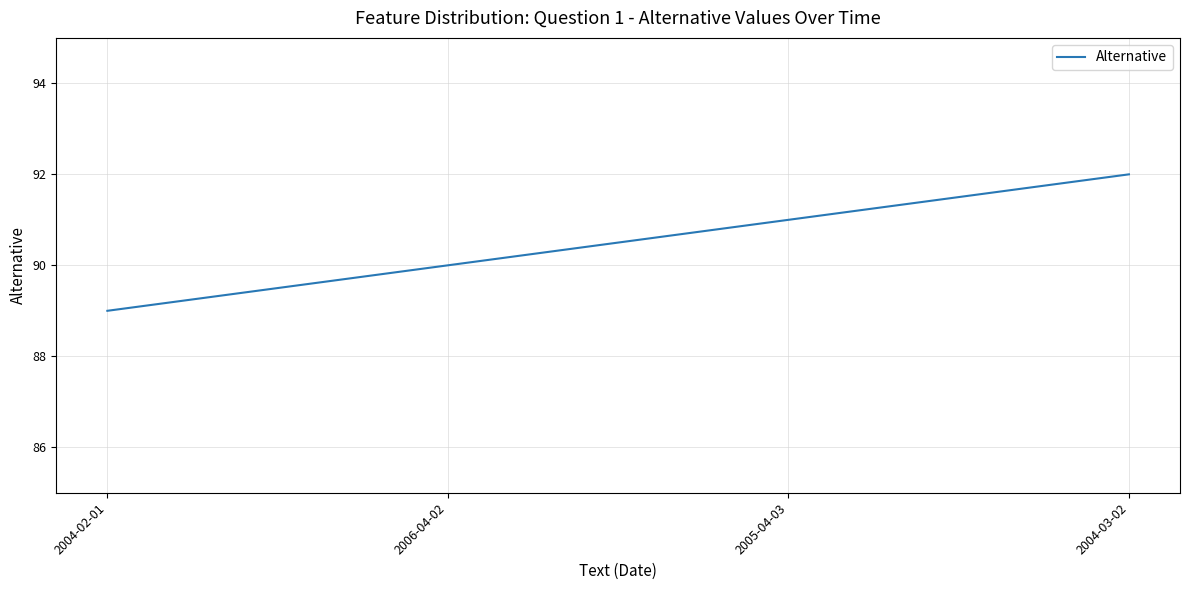

How many lines are shown in the chart?

1